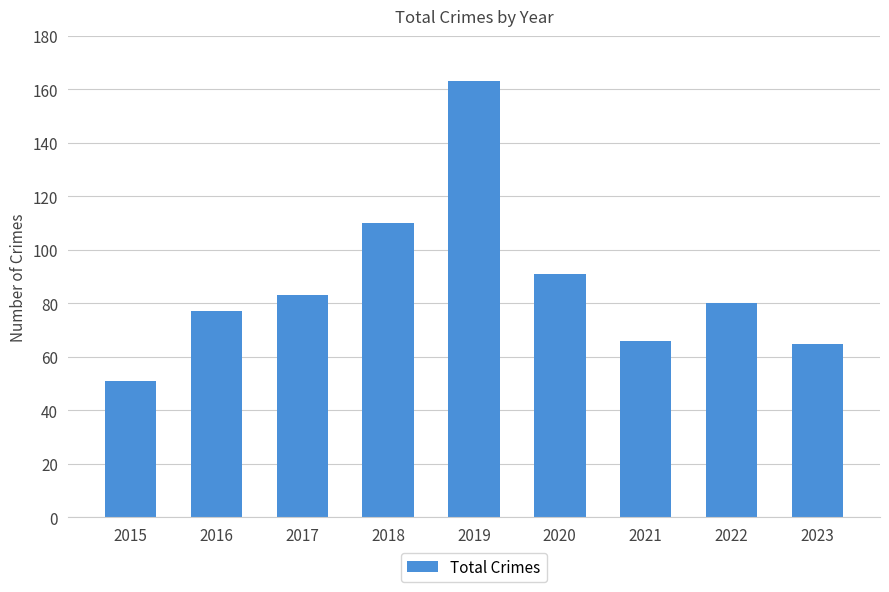

Between 2017 and 2020, which is larger?

2020